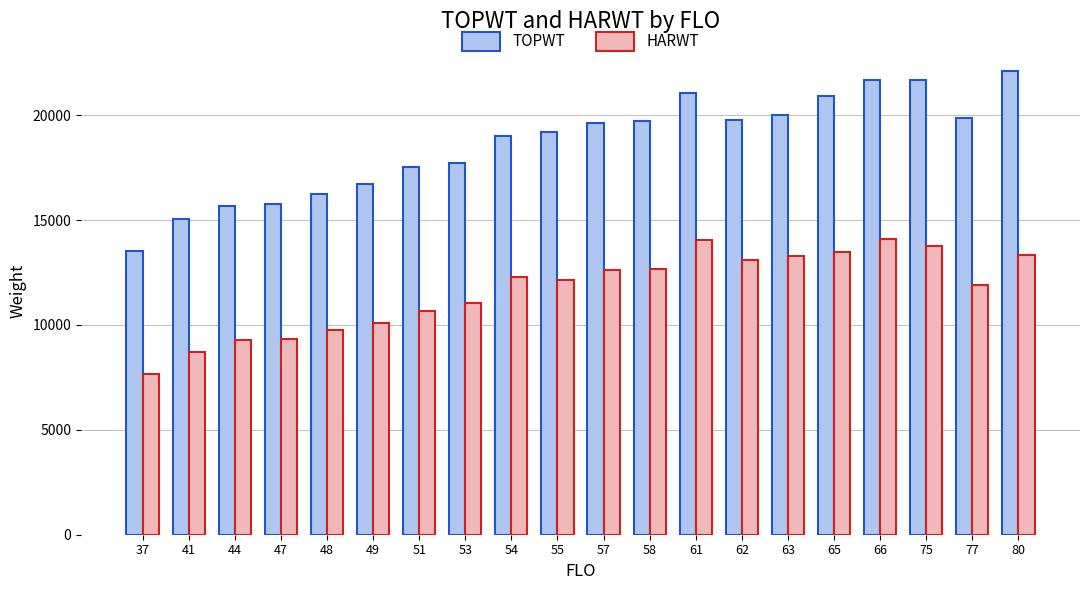

Which series has the widest spread of values?

TOPWT